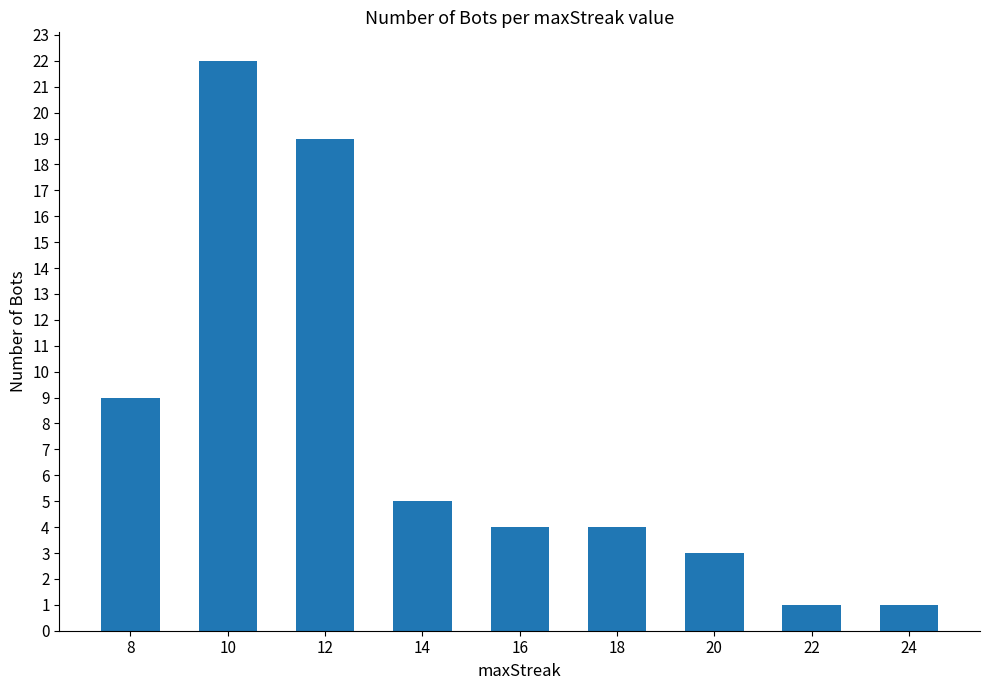

What is the sum of the values at 24 and 14?

6